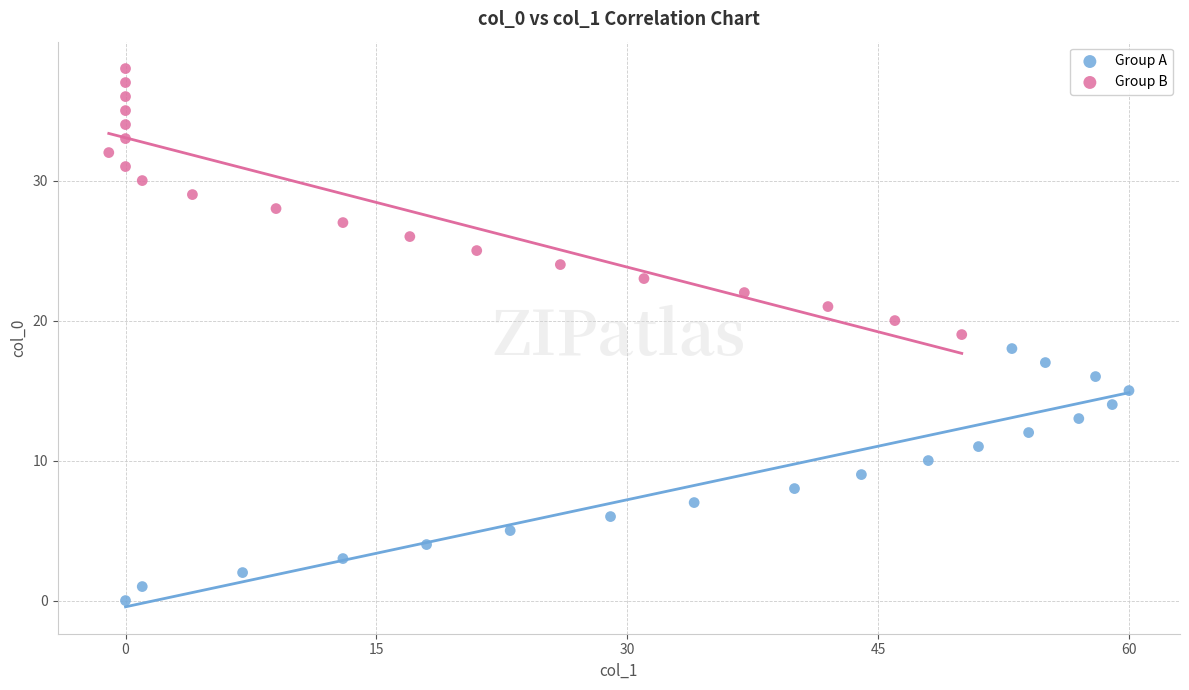

Which series contains the lowest Y value?

Group A